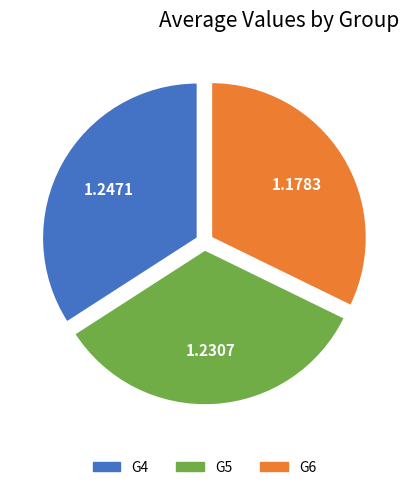

Rank the categories by value from highest to lowest.

G4, G5, G6